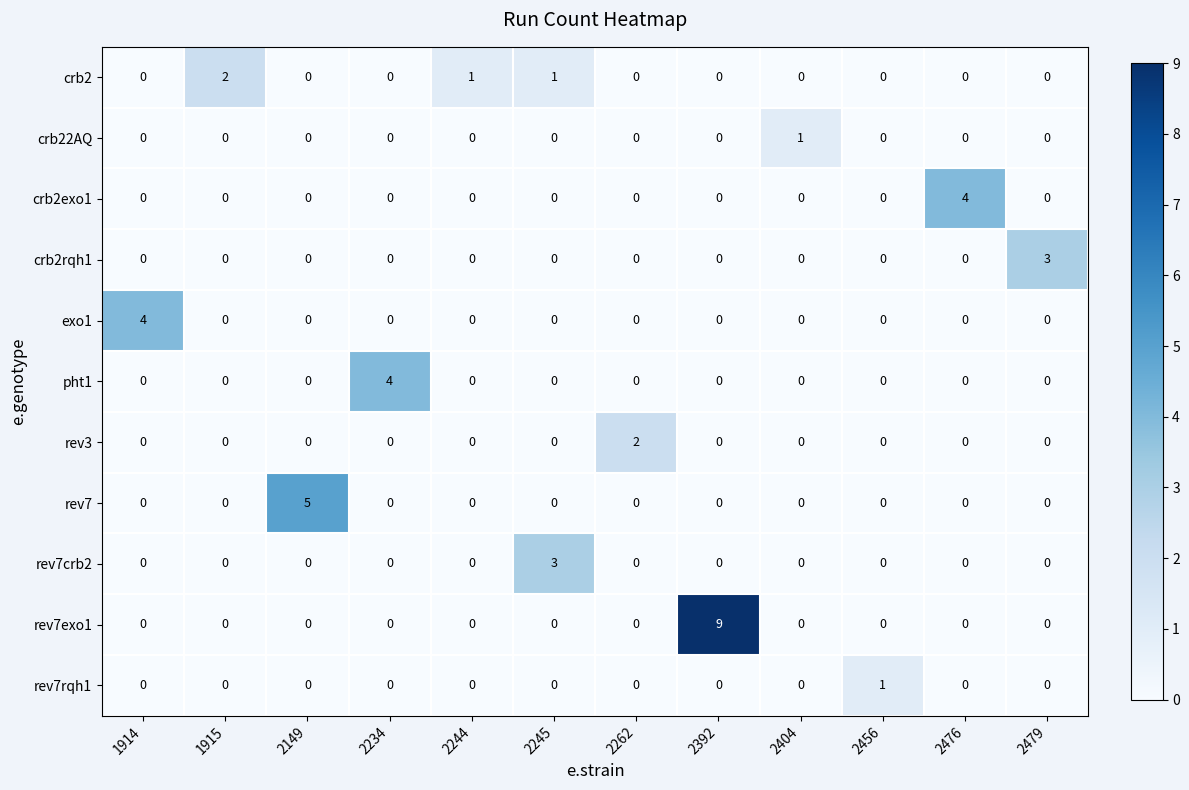

What is the spread (max minus min) of values at 2244?

1